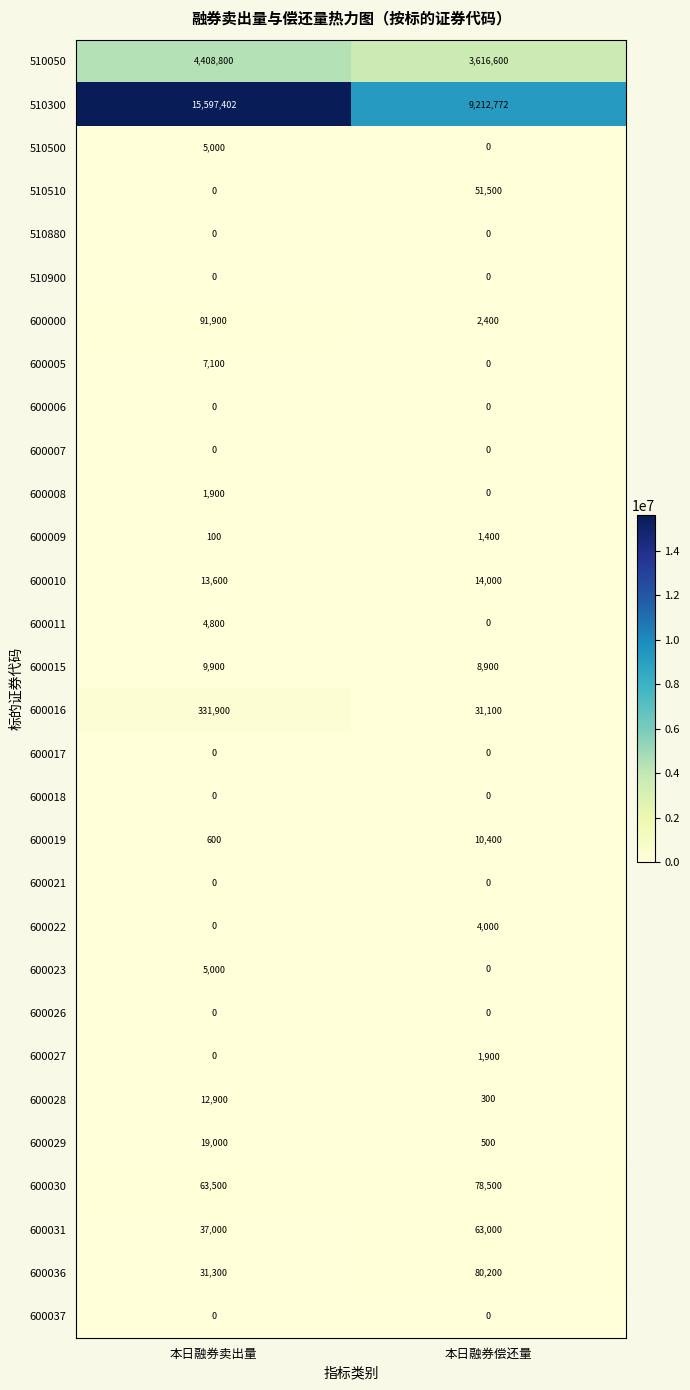

What is the difference between the highest and lowest values at 本日融券偿还量?

9212772